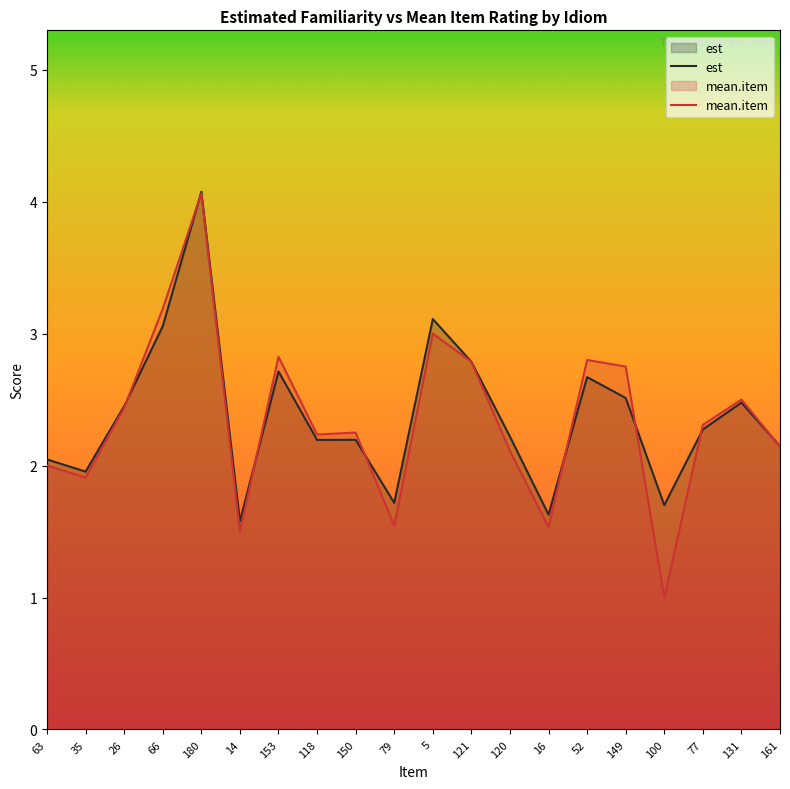

How many distinct data groups are displayed?

2